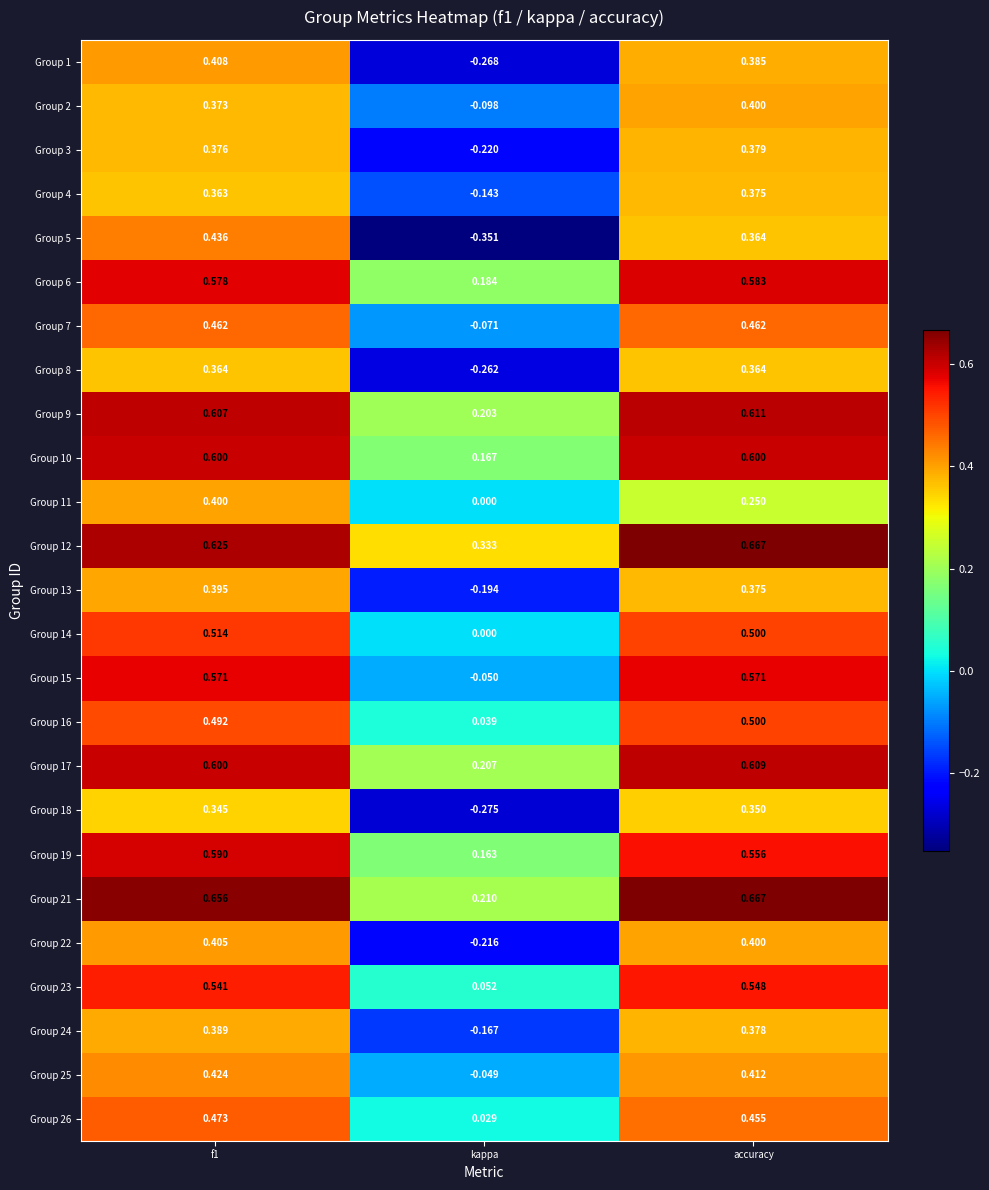

At which label does Group 22 reach its minimum?

kappa